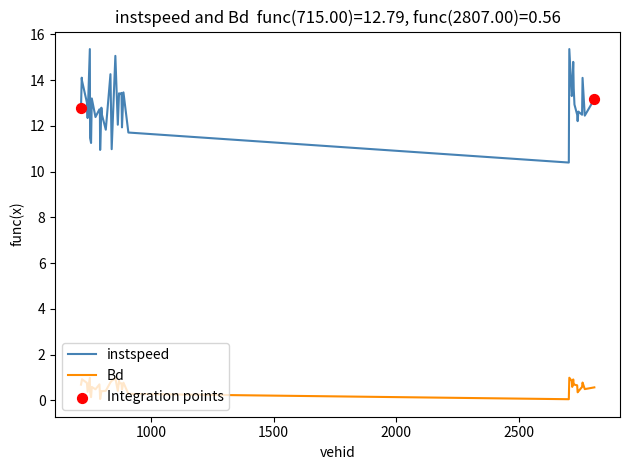

True or false: instspeed and Bd intersect in this chart.

False